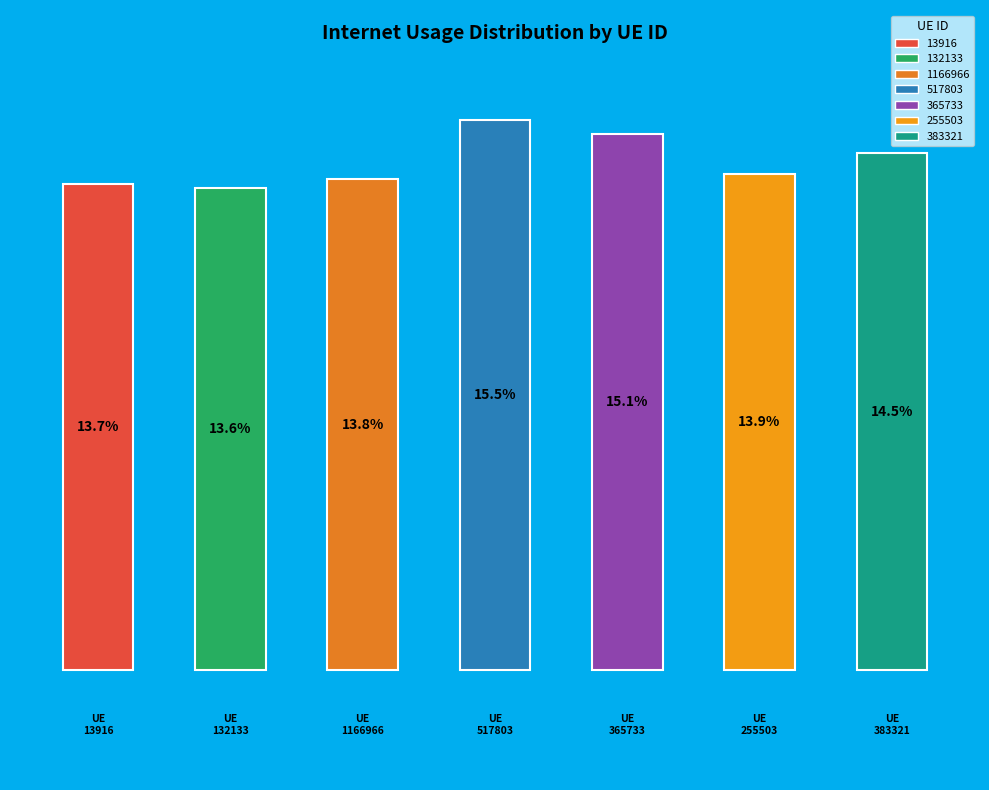

True or false: 517803 accounts for 8% of the total.

False